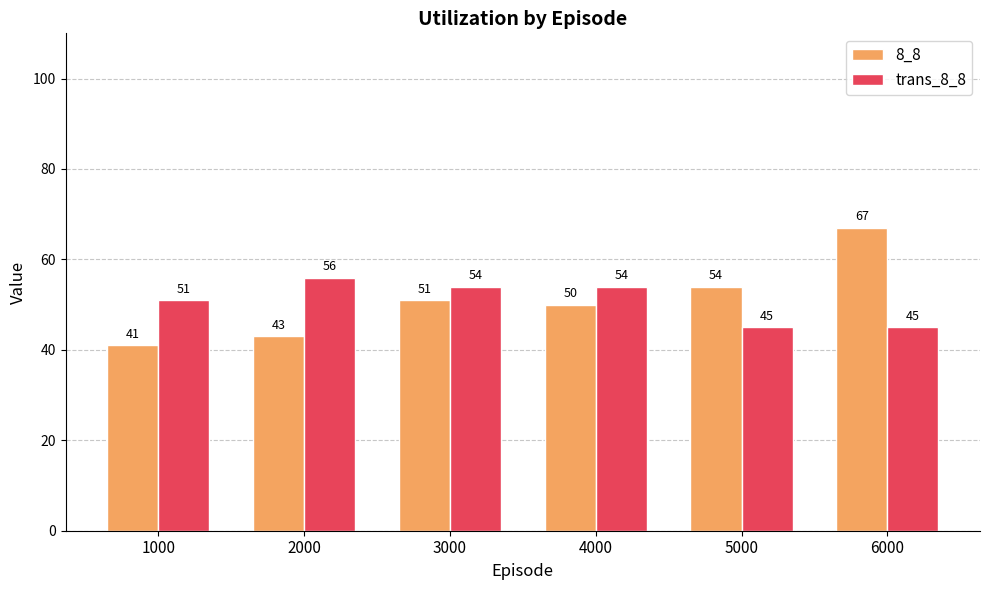

Which label corresponds to the smallest value in the chart?

1000